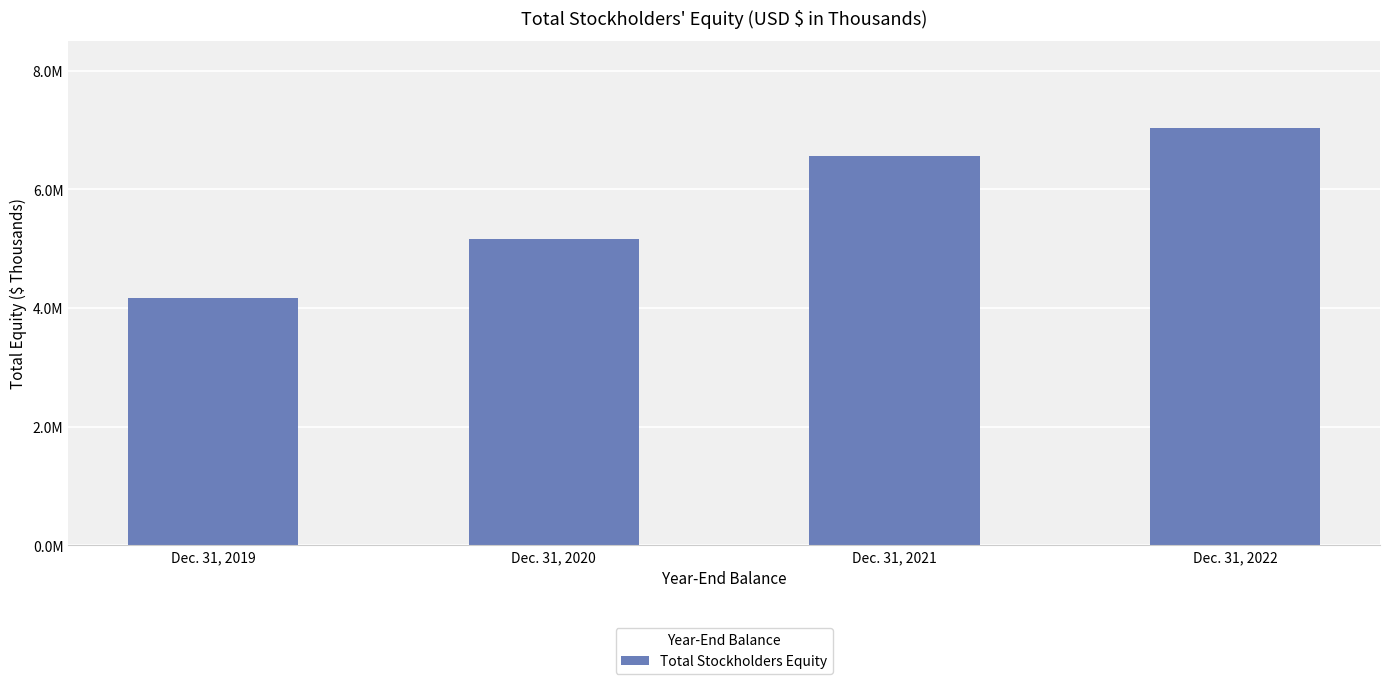

Are the bars horizontal?

No